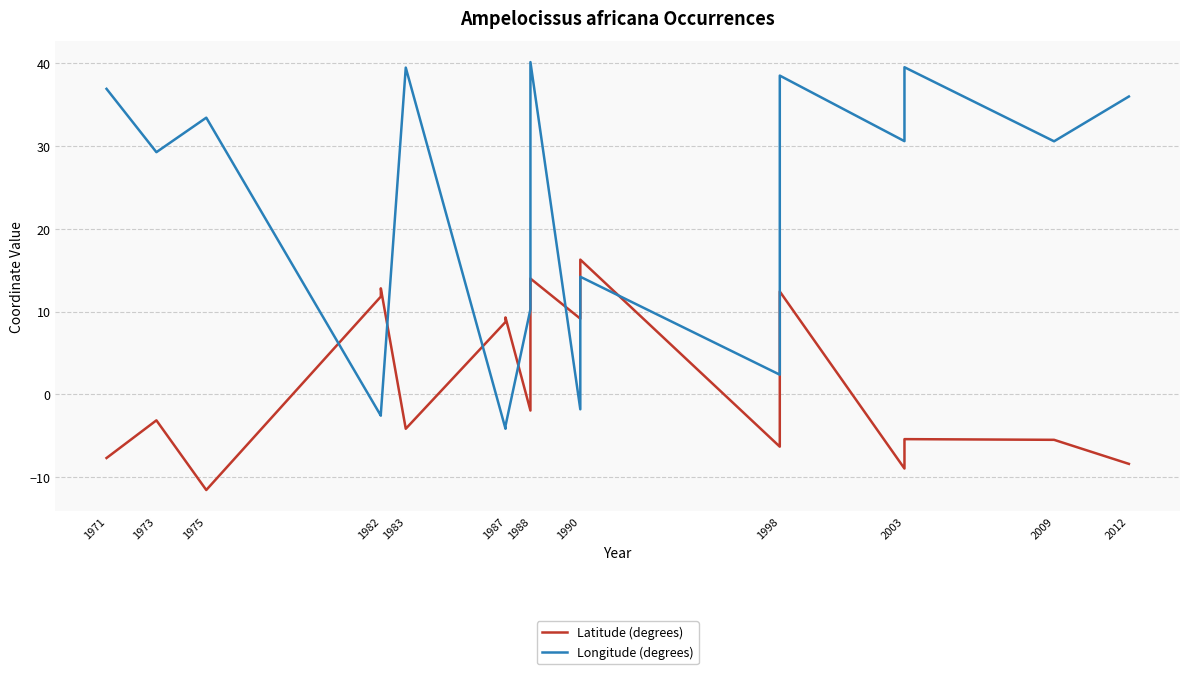

How many times do Longitude (degrees) and Latitude (degrees) cross each other?

8